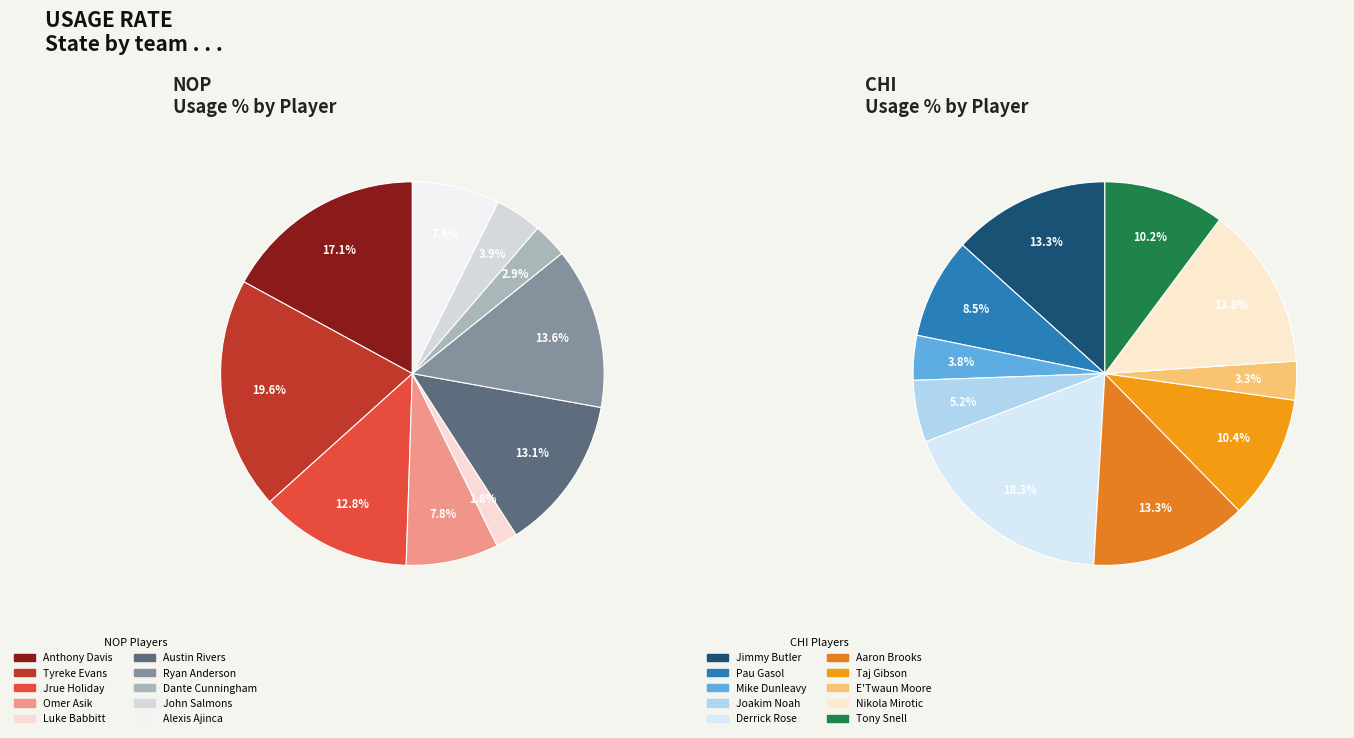

Count the number of slices in the pie.

10